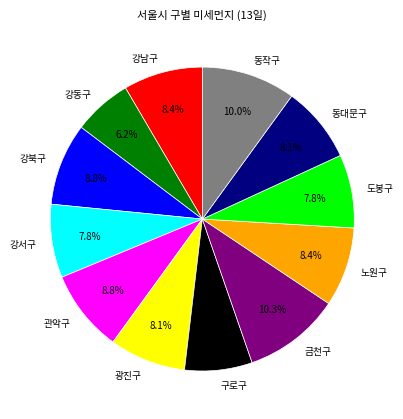

Count the number of slices in the pie.

12